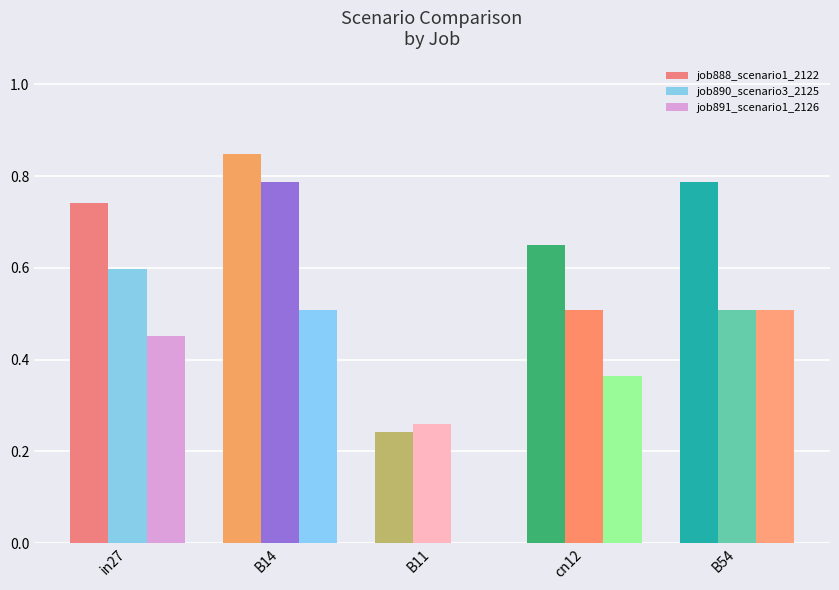

Is the value of job891_scenario1_2126 at in27 greater than the value of job888_scenario1_2122 at B54?

No